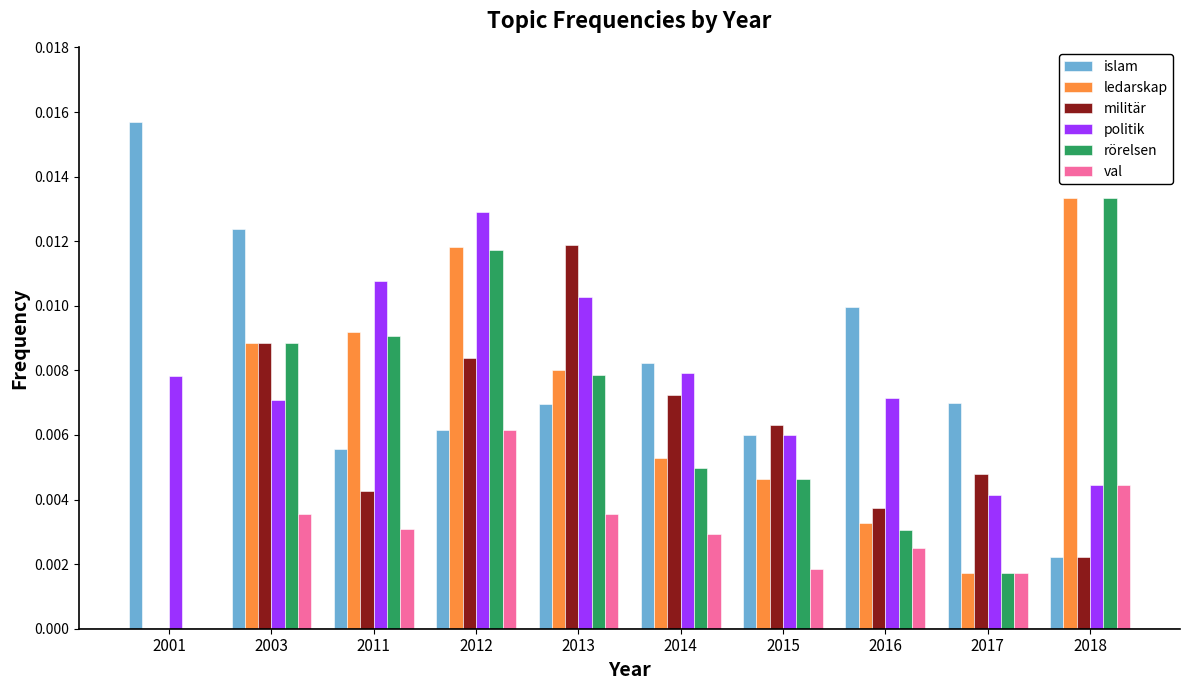

What is the sum of all rörelsen values?

0.1